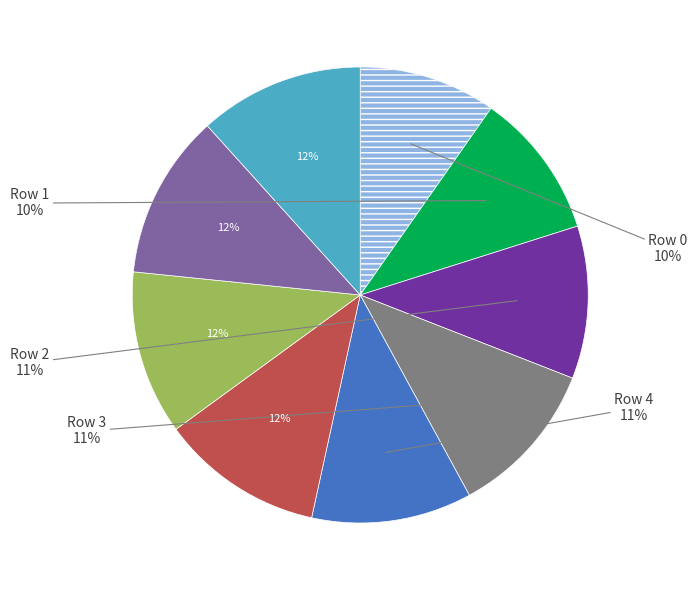

Is there a majority slice in this chart?

No